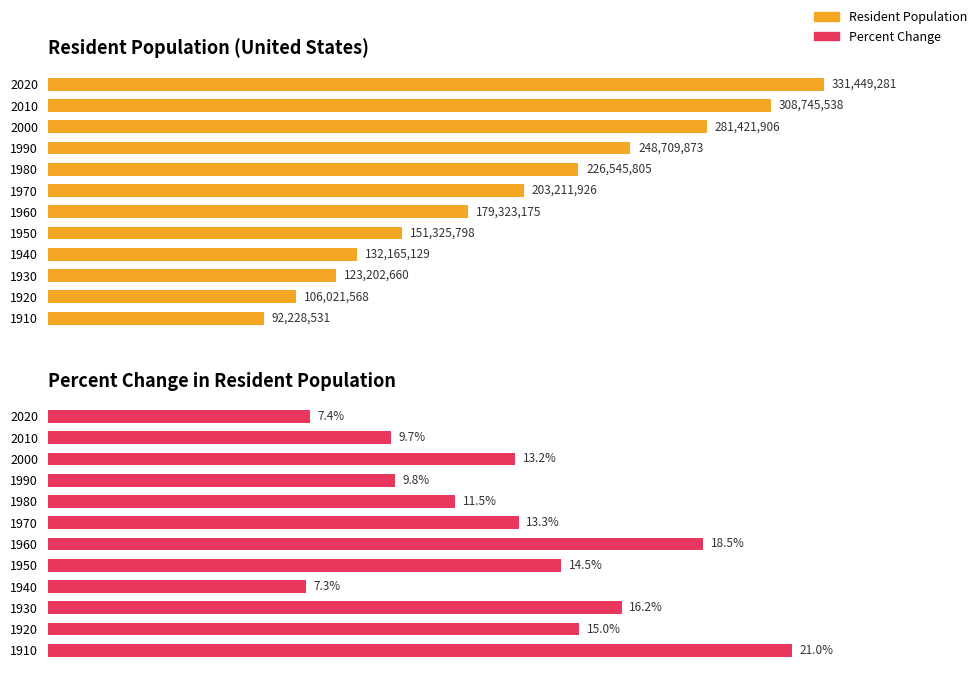

How many values in the Percent Change in Resident Population series are below 13?

5